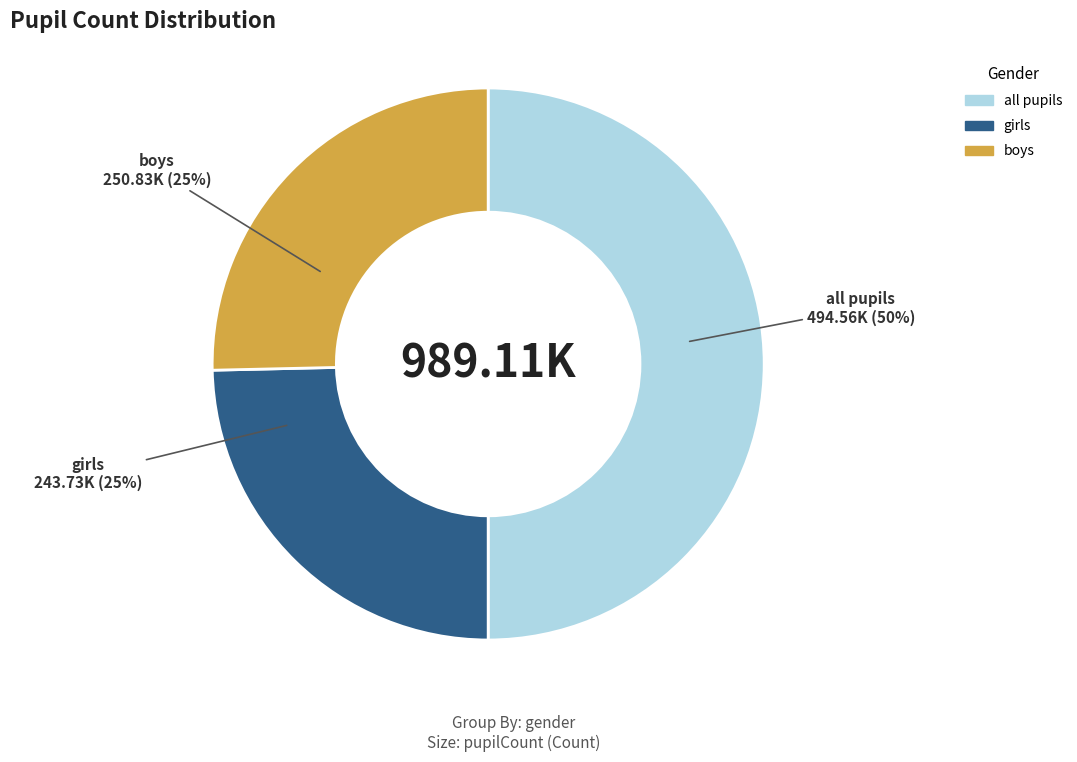

How many slices are in this pie chart?

3